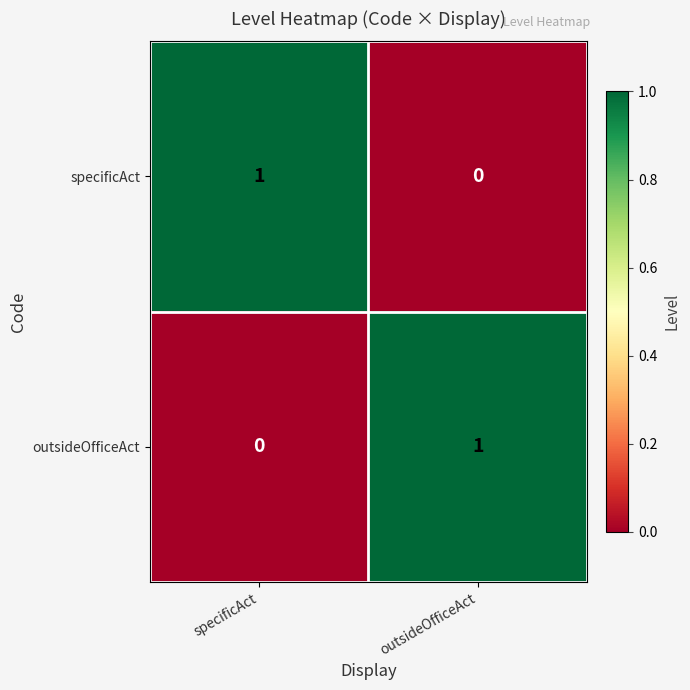

The value of specificAct at outsideOfficeAct is -1. True or false?

False